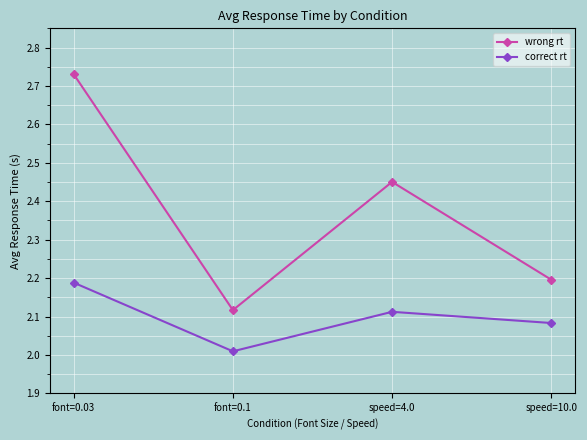

What is the minimum value shown in the chart?

2.0